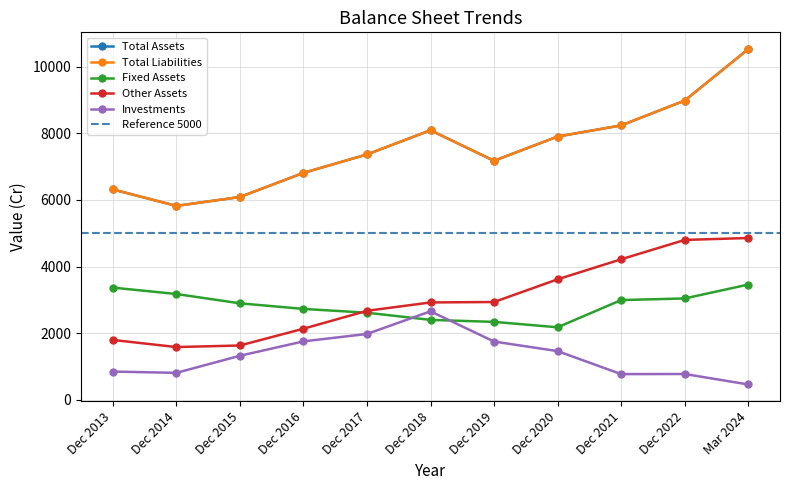

How many lines are shown in the chart?

5